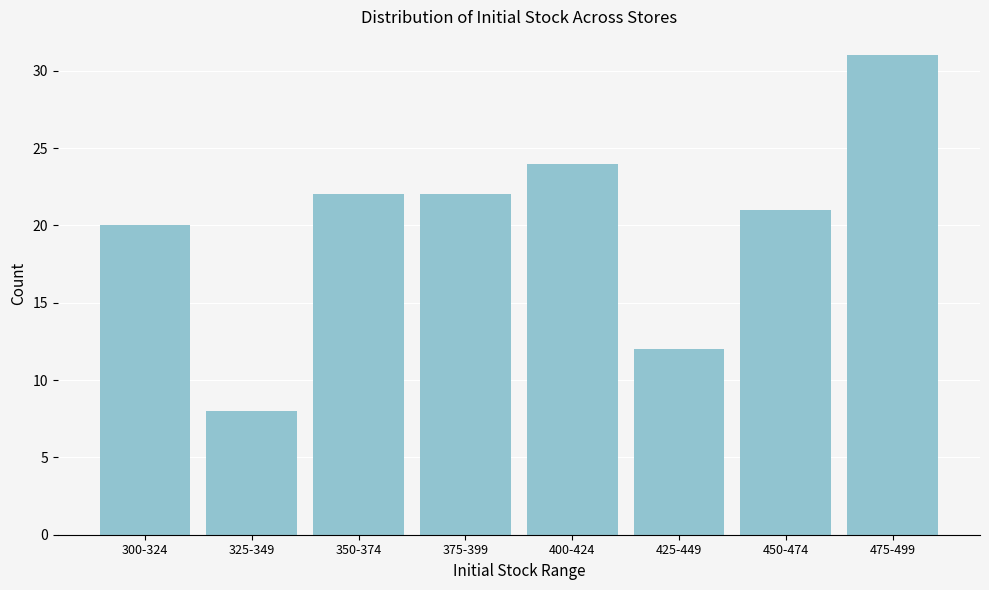

Reading left to right, list all the values displayed in this chart.

300-324=20	325-349=8	350-374=22	375-399=22	400-424=24	425-449=12	450-474=21	475-499=31